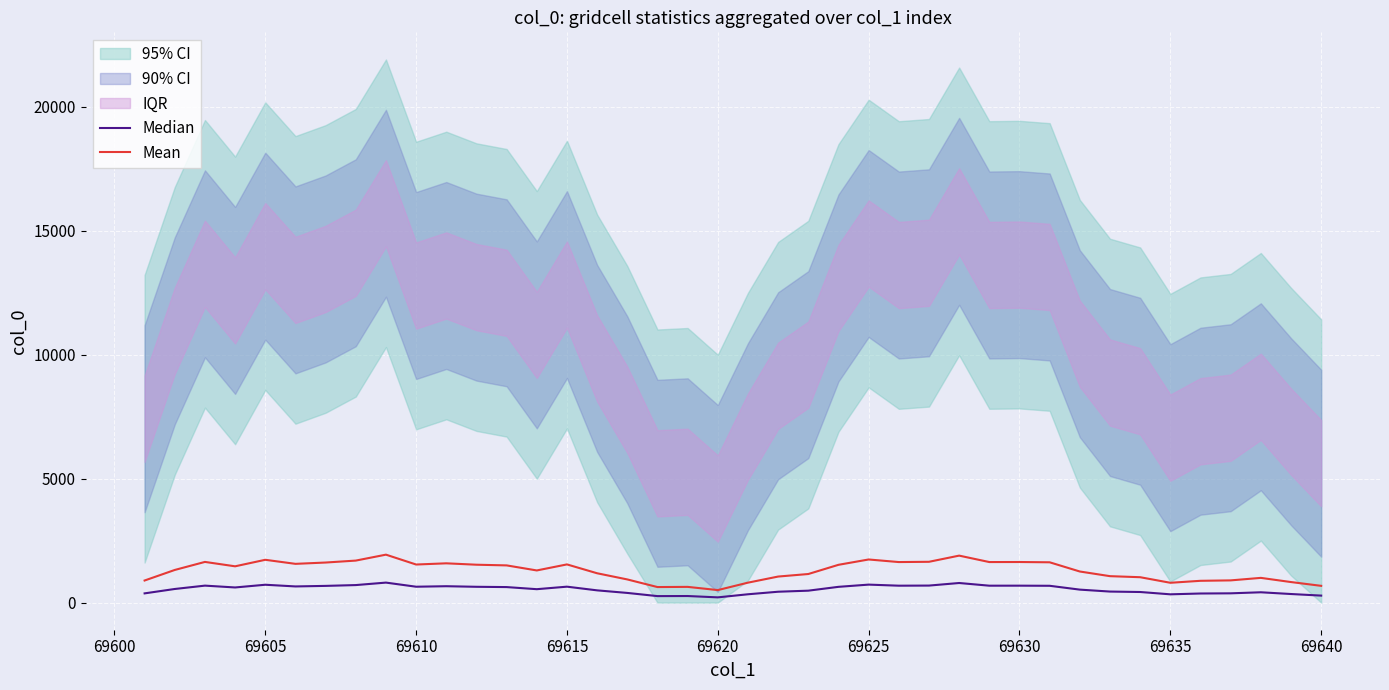

True or false: Median and Mean intersect in this chart.

False